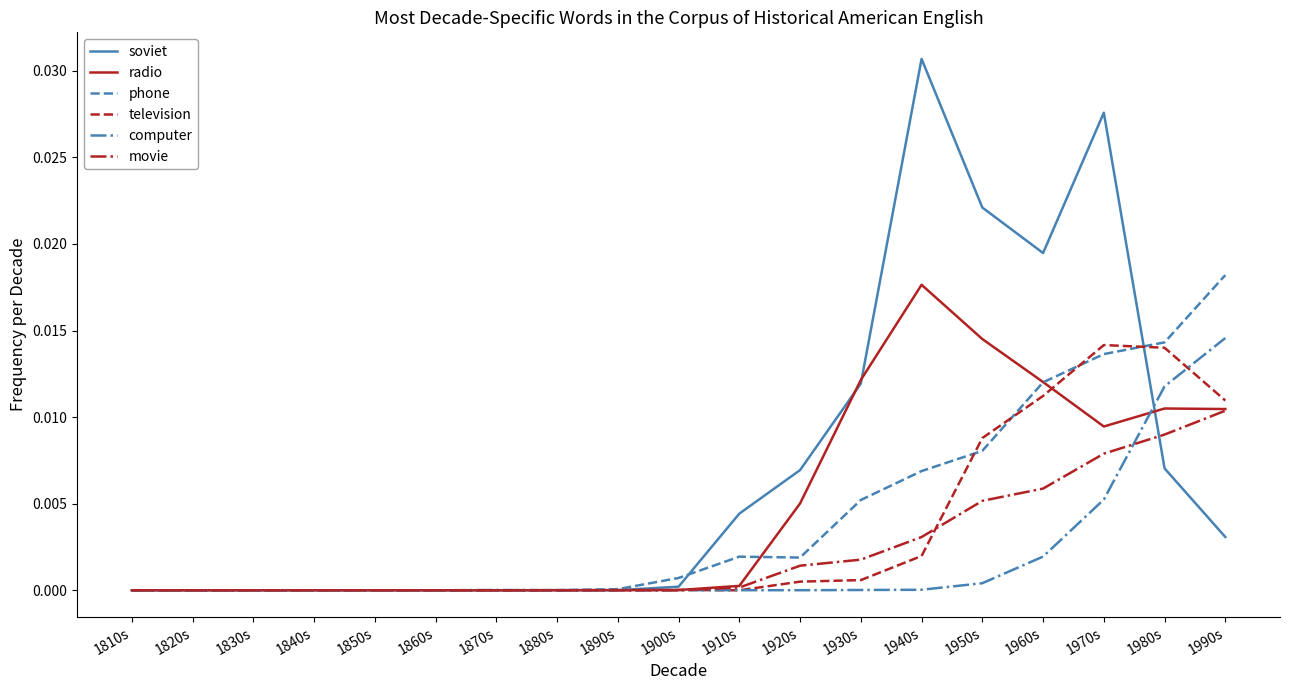

True or false: phone has a value of 0.0 at 1980s.

True